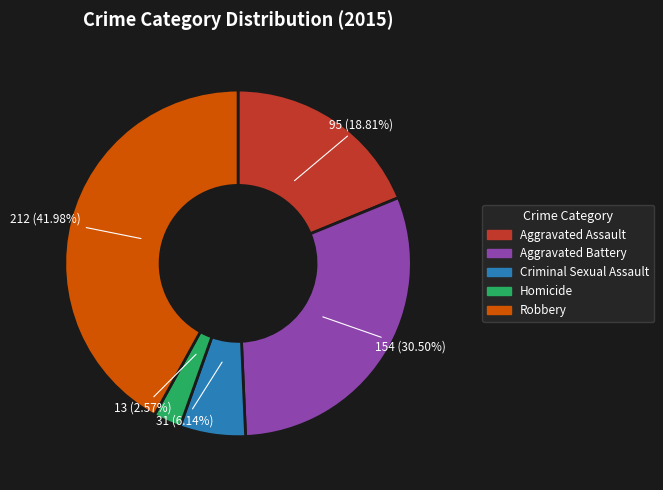

Which has a higher value, Robbery or Aggravated Assault?

Robbery